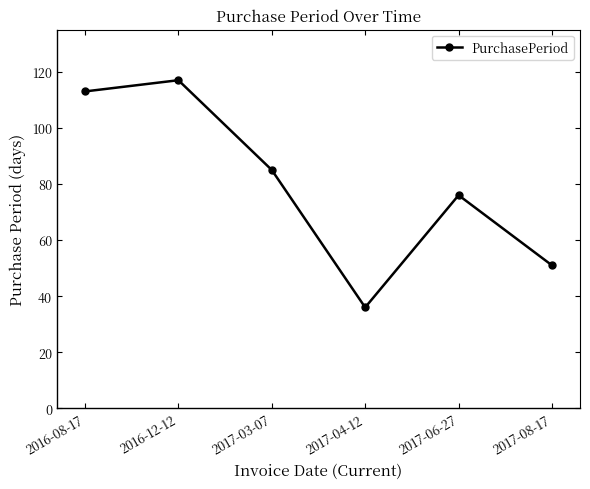

Which has a higher value, 2017-08-17 or 2017-04-12?

2017-08-17